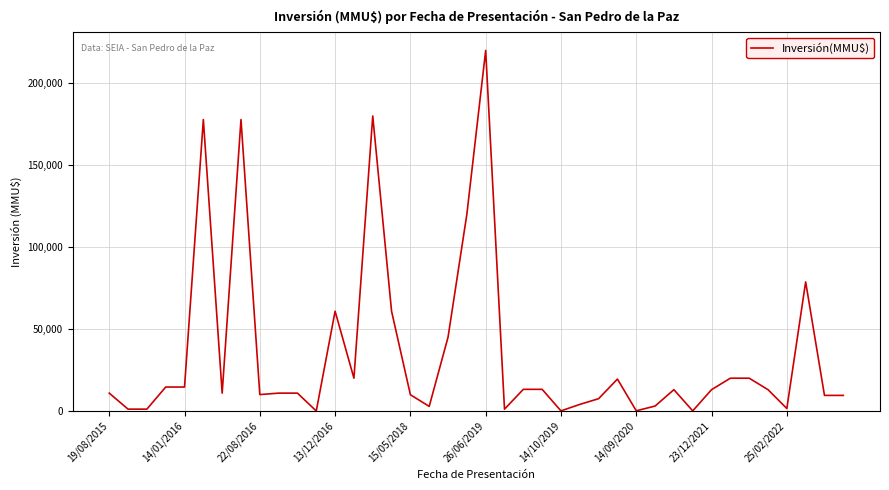

What is the difference between the maximum and minimum values?

220000